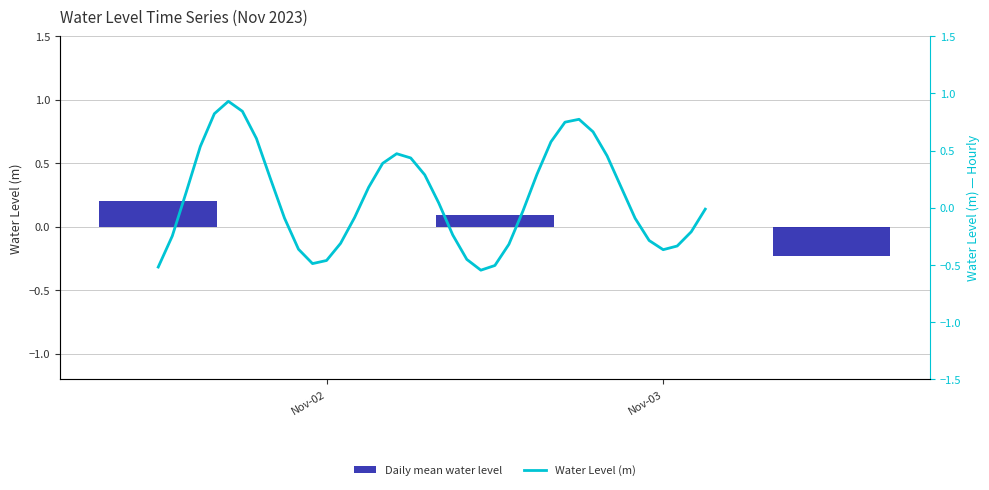

At which label does the data first exceed 0?

2023-11-01 14:00